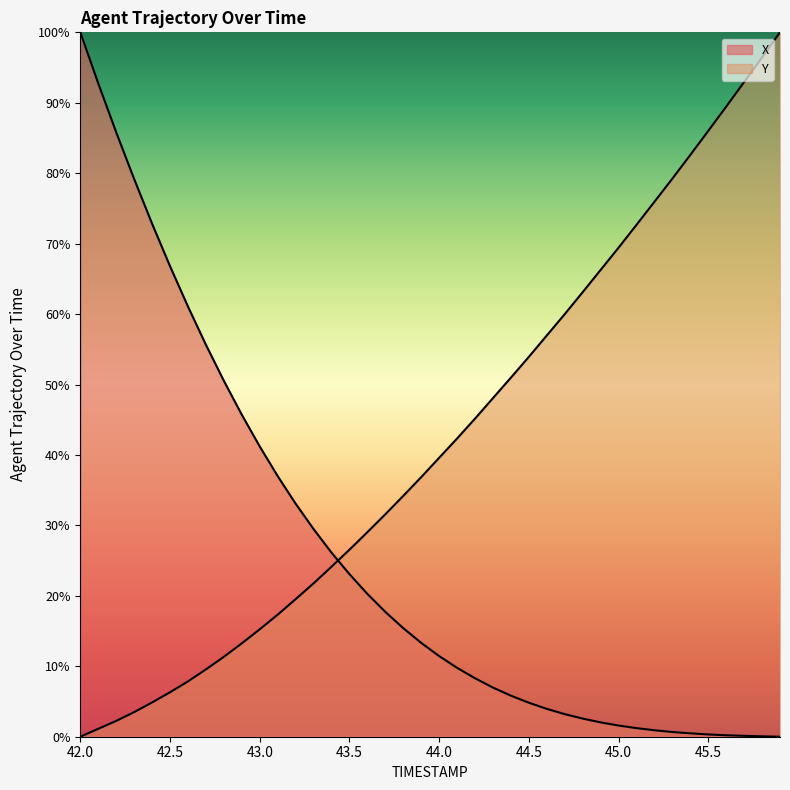

How many lines are shown in the chart?

2